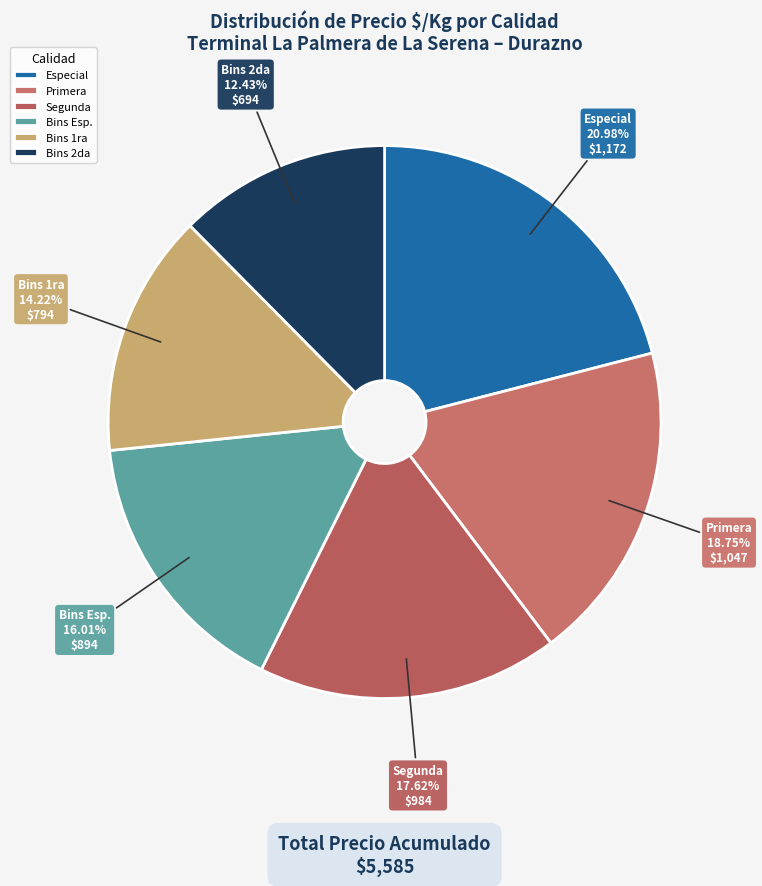

To the nearest percent, what is the difference between the largest and smallest slice percentages?

9%